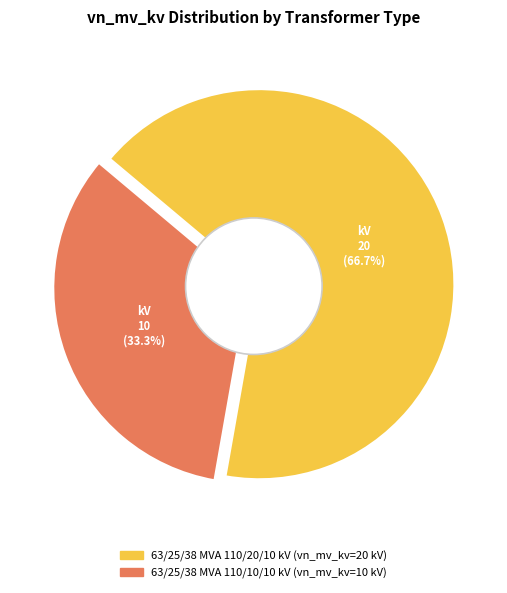

What percentage is the 63/25/38 MVA 110/10/10 kV slice, to the nearest percent?

33%